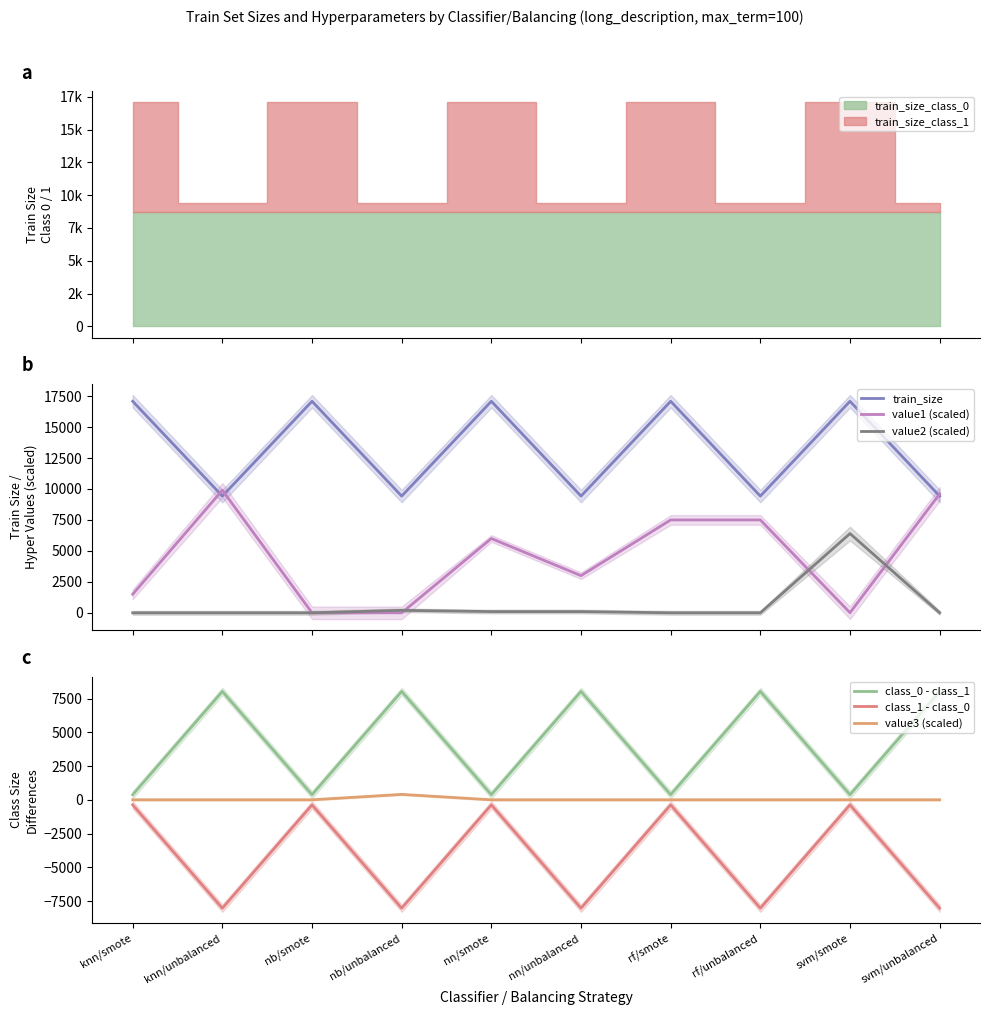

Which series has the largest range (max minus min)?

value1 (scaled)